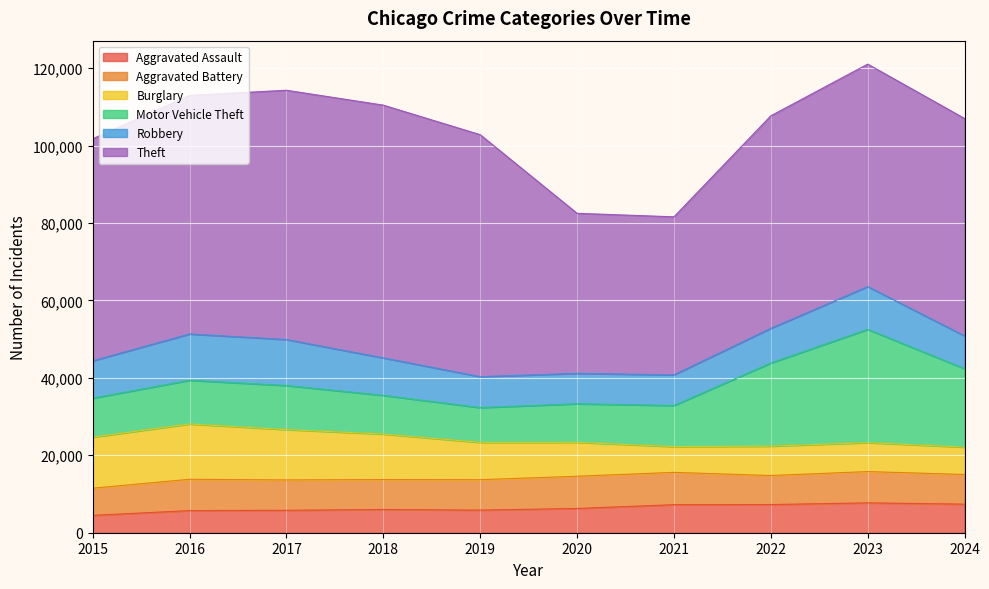

How many times do Aggravated Battery and Robbery cross each other?

2